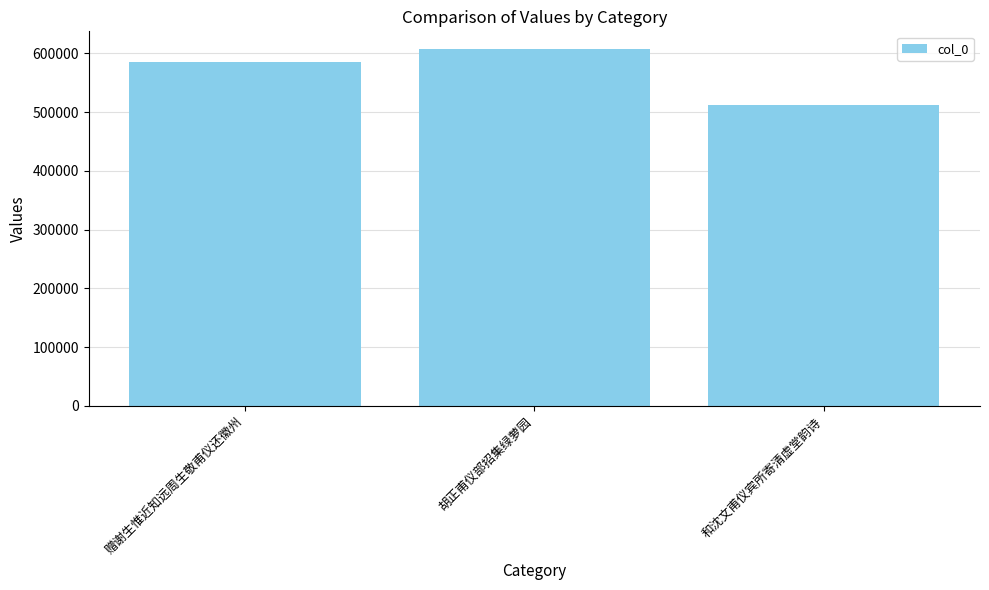

At which label is the value closest to 560094?

赠谢生惟近知远周生敬甫仪还徽州